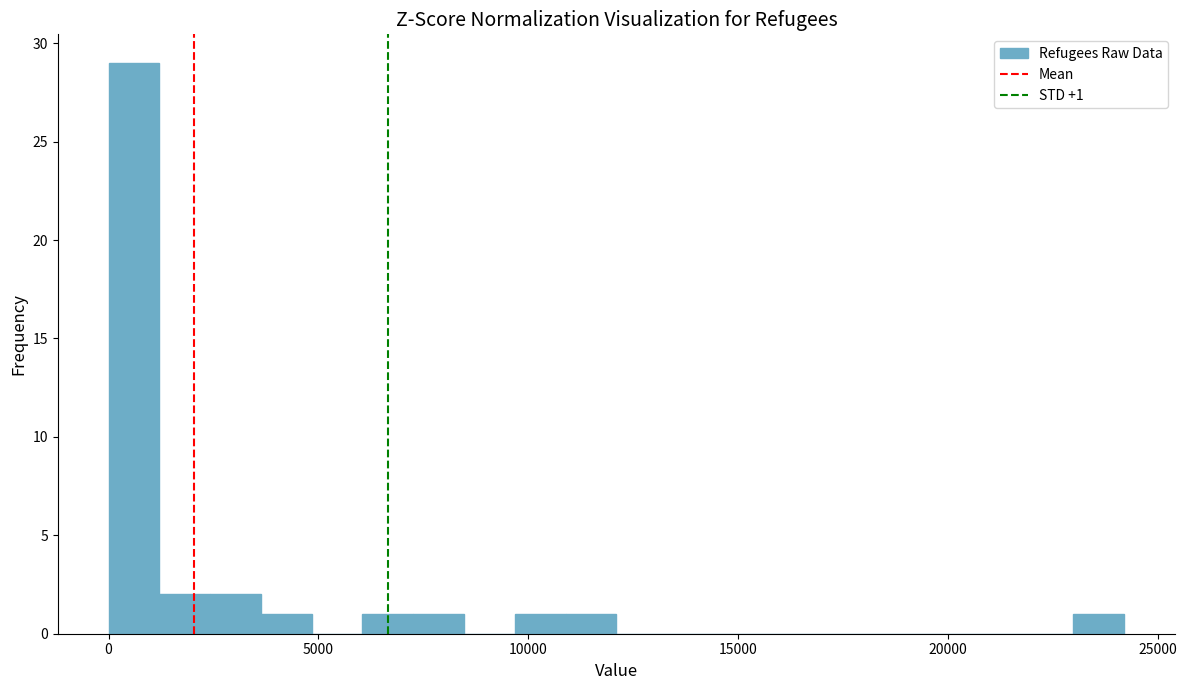

Around what value on the x-axis is the tallest bar? Give the approximate position of its centre, as read against the axis.

500